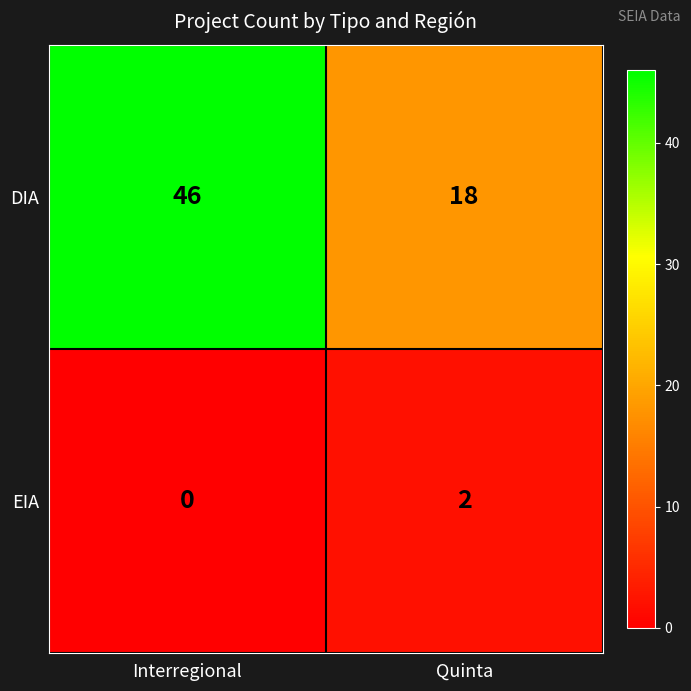

The value of EIA at Quinta is 3. True or false?

False